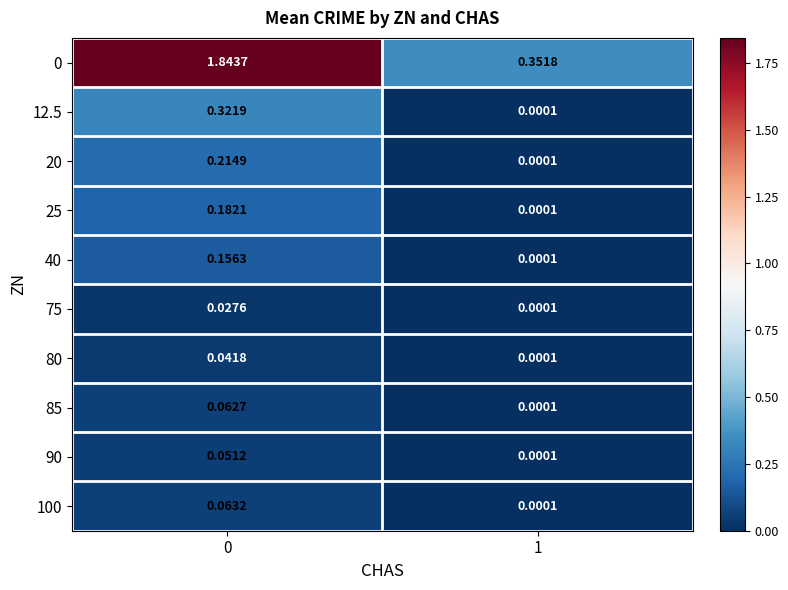

Is the value of 85 at 0 greater than the value of 0 at 1?

No